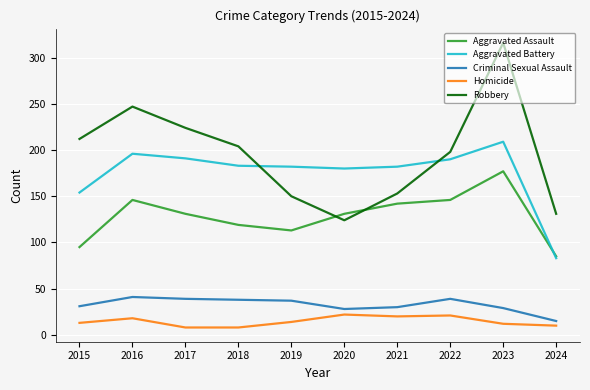

At which category is the sum across all series the highest?

2023